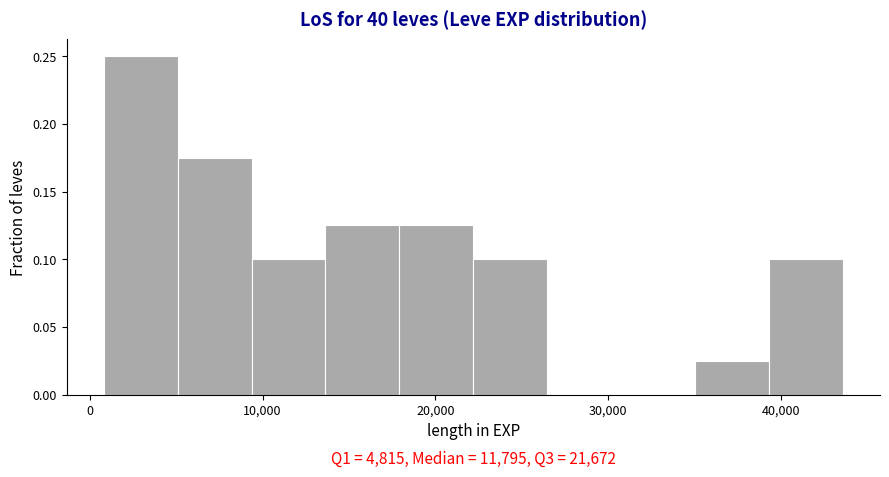

Which range on the x-axis has the tallest bar?

1000 to 5000